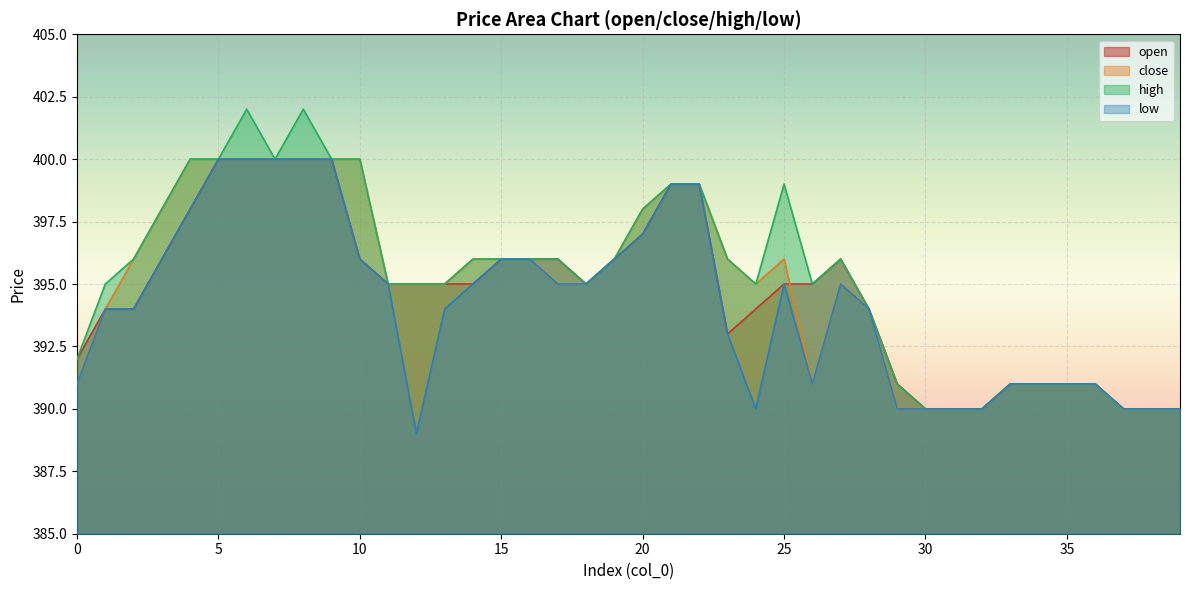

At which label does low first exceed 395?

3